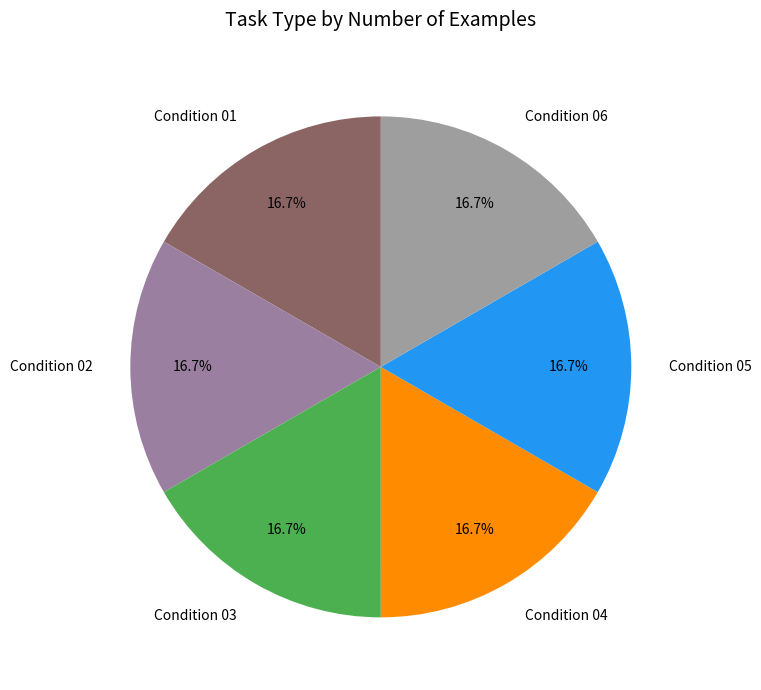

Combined, what portion of the pie is Condition 06 and Condition 05?

33.3%